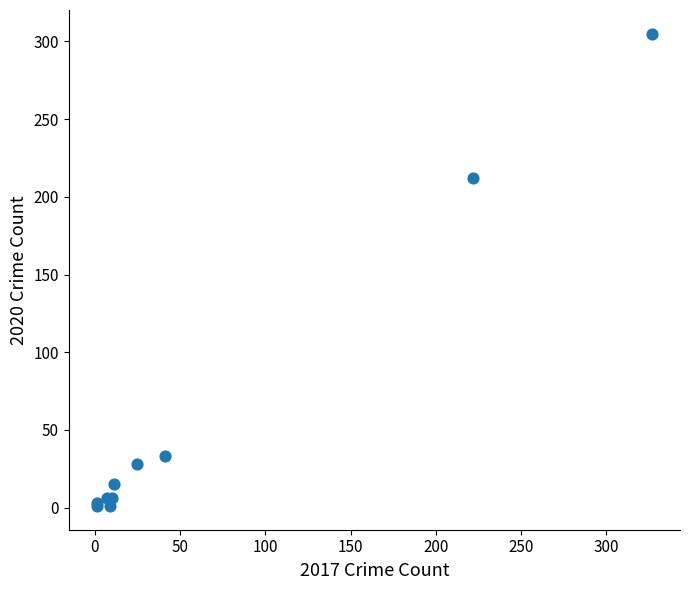

What Y value in the scatter plot is closest to 153?

212